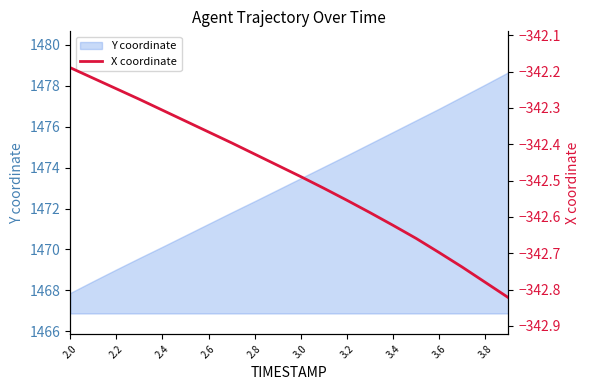

What is the minimum value shown in the chart?

-342.8